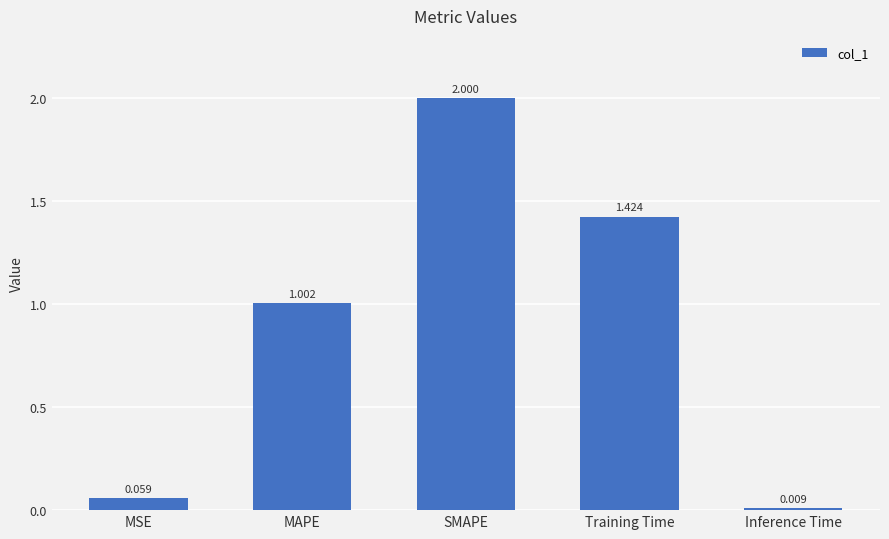

Rank the categories by value from lowest to highest.

Inference Time, MSE, MAPE, Training Time, SMAPE